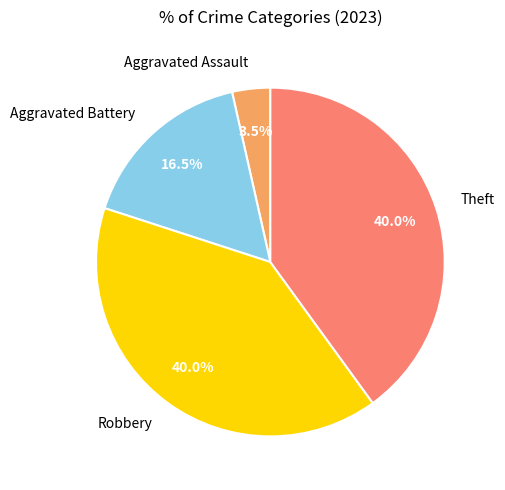

Between Aggravated Assault and Robbery, which is larger?

Robbery